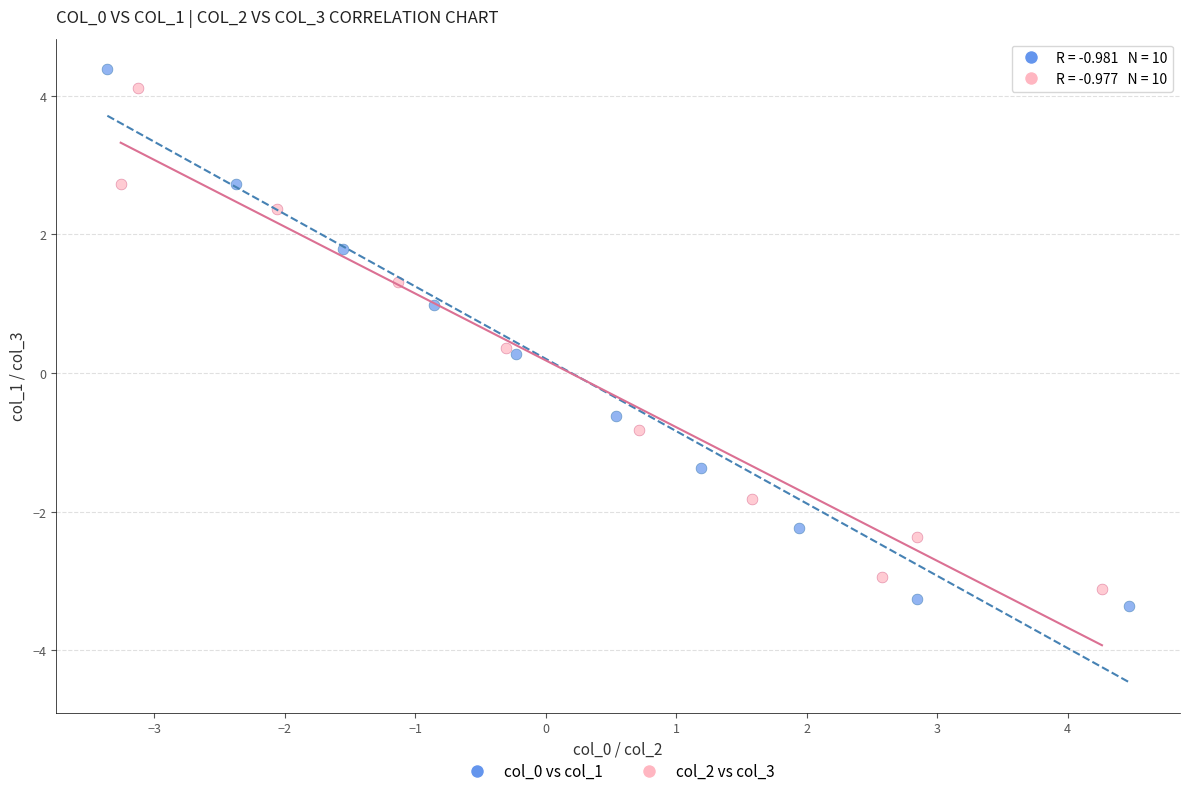

Which series contains the lowest Y value?

col_0 vs col_1